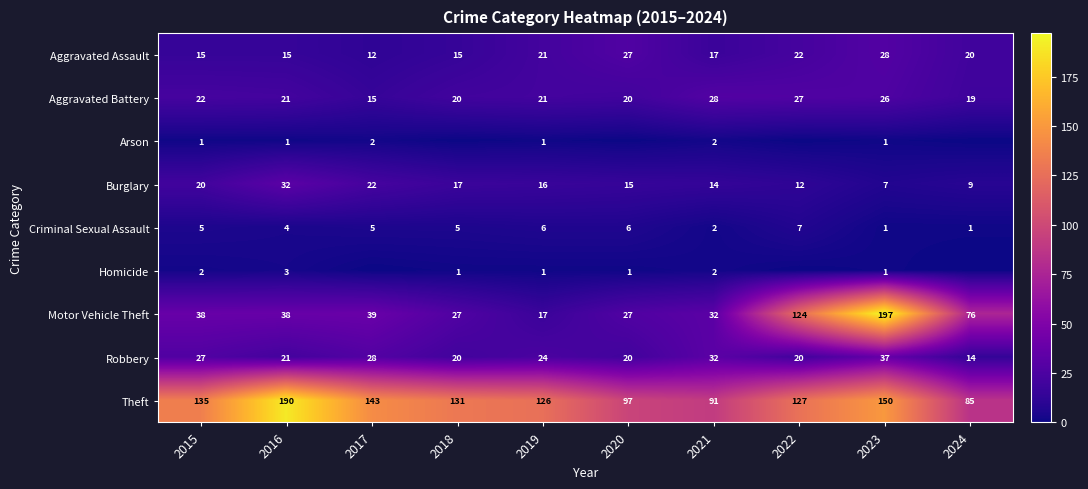

Which has a higher value, 2015 or 2020?

2020